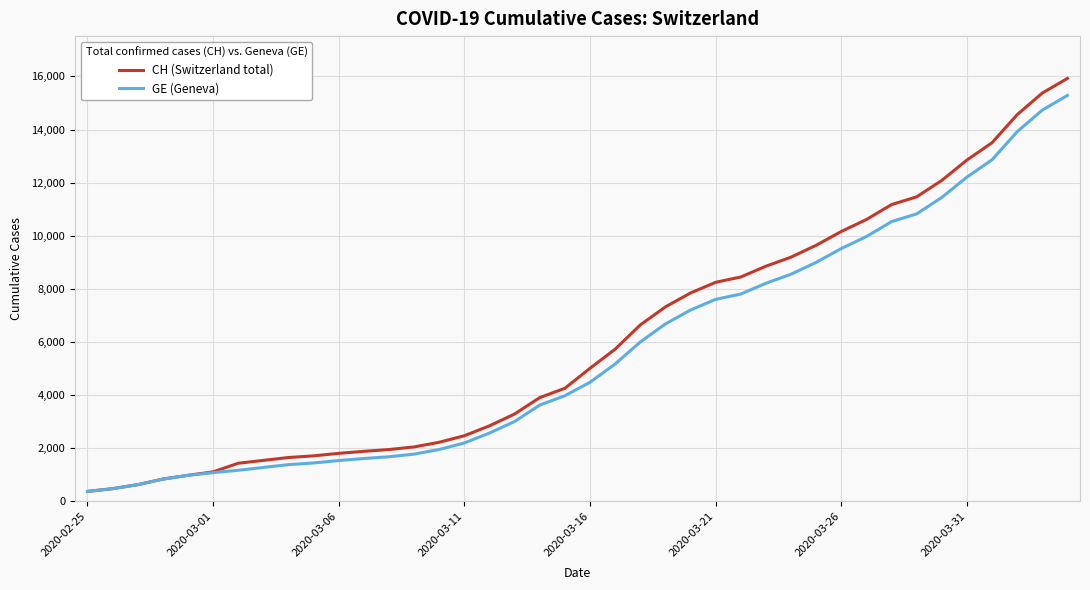

Which series has the largest range (max minus min)?

CH (Switzerland total)